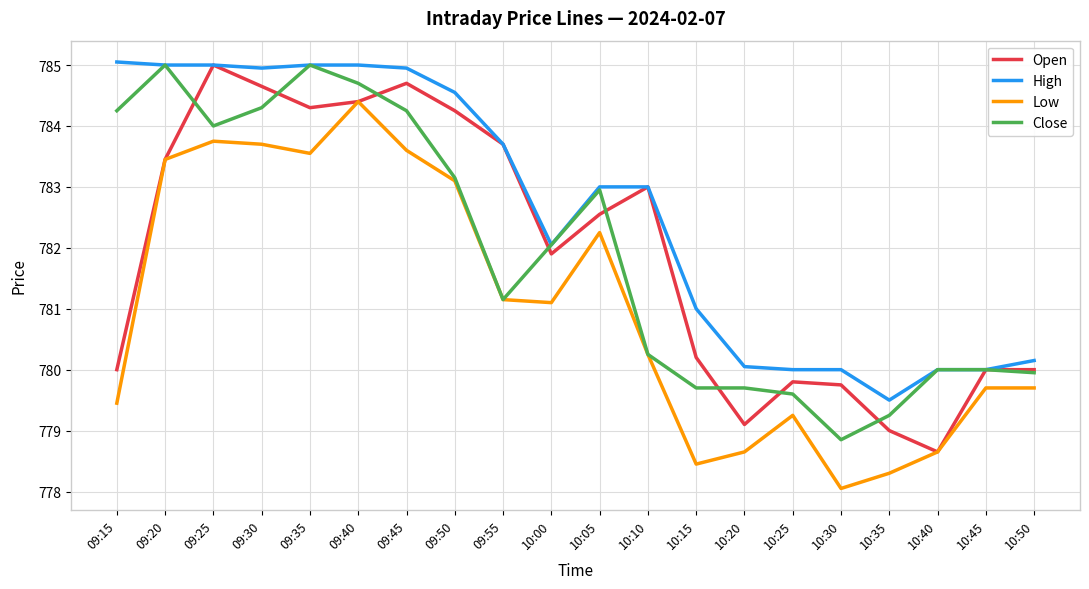

Which series changed the most between 09:55 and 10:50?

Open